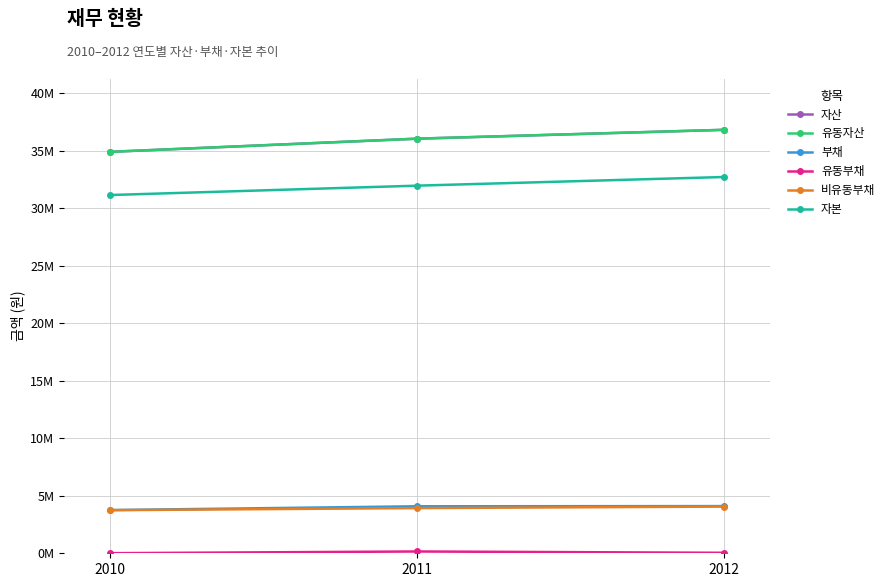

How many series are shown in this chart?

6